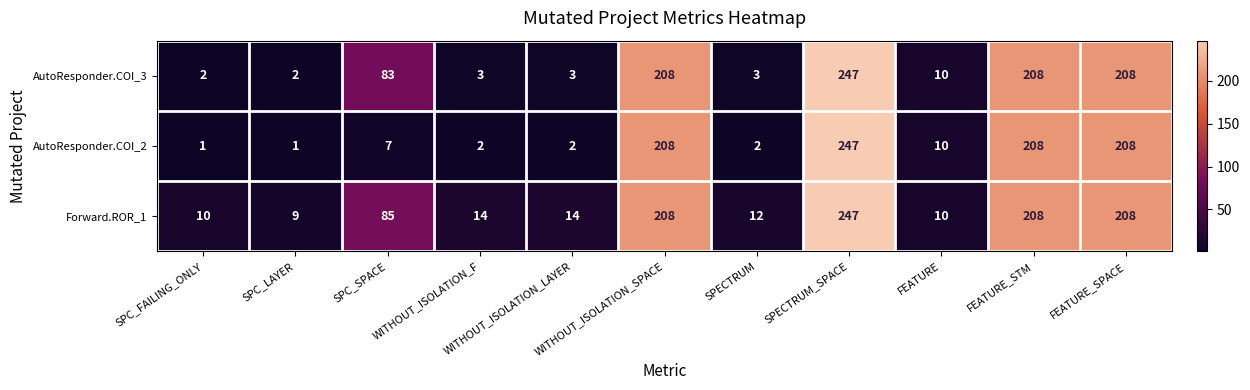

What is the sum of all AutoResponder.COI_3 values?

977